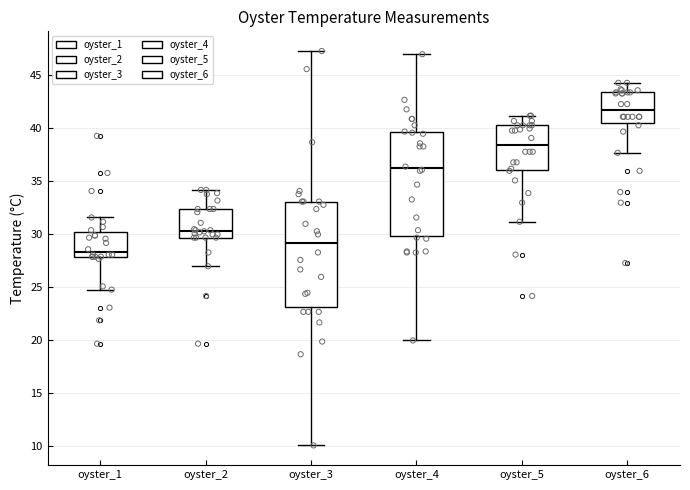

Which box's median line is the highest?

oyster_6